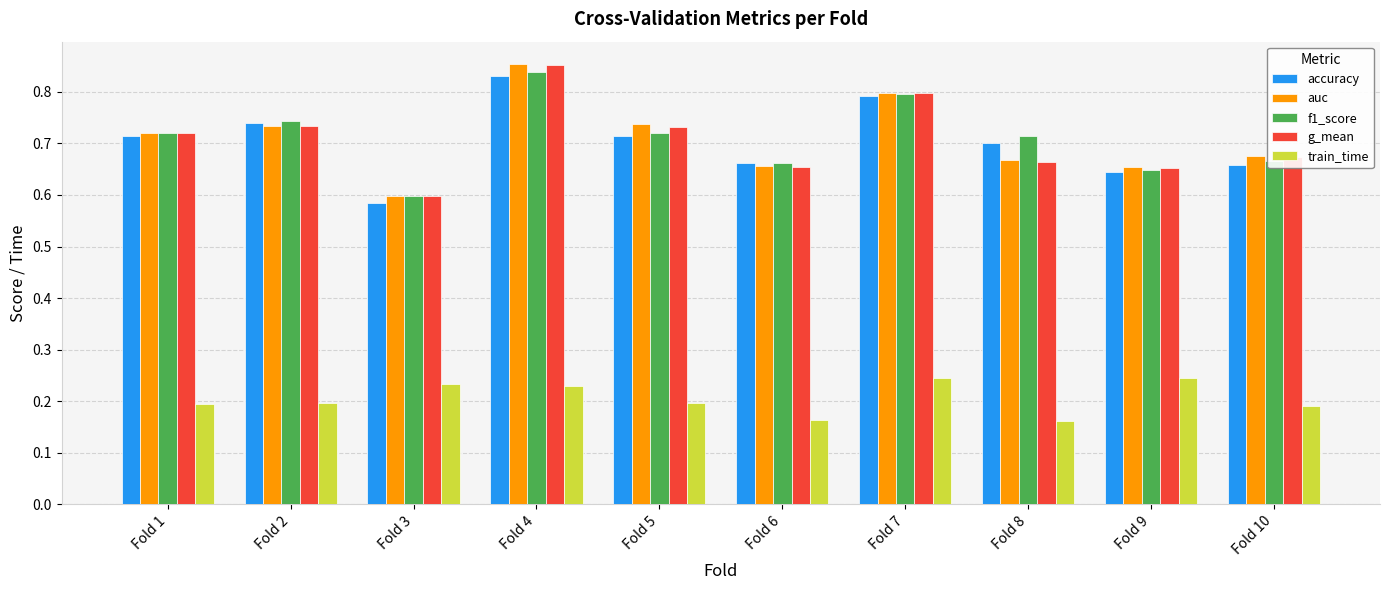

What is the difference between the highest and lowest values at Fold 3?

0.4